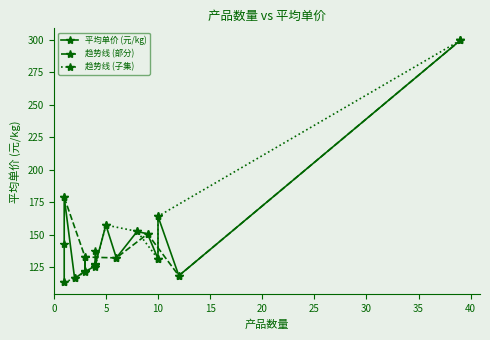

What is the smallest value displayed?

113.5